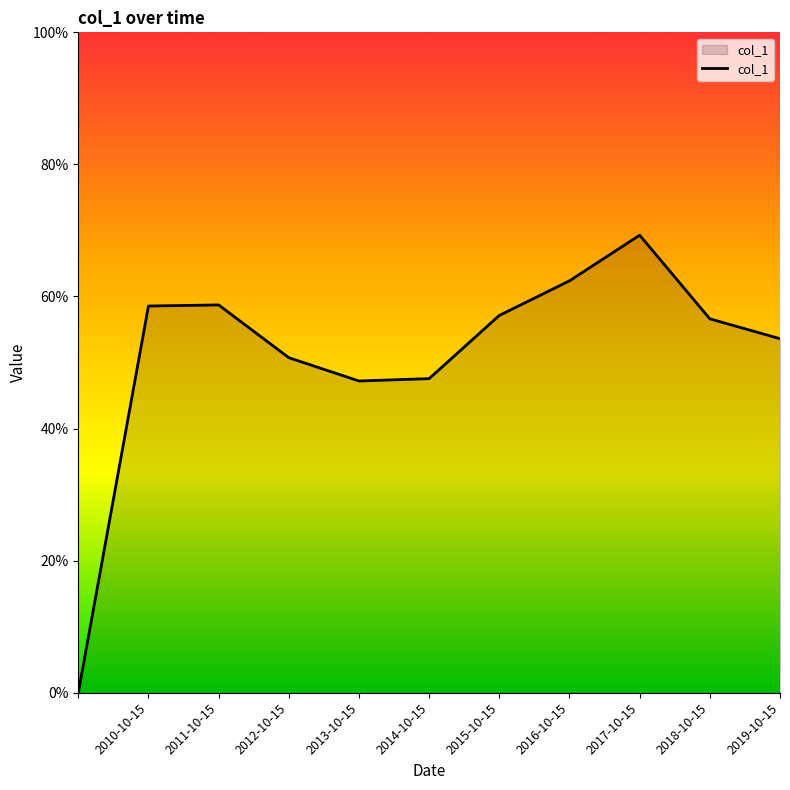

Does the chart display data point markers on the line(s)?

No